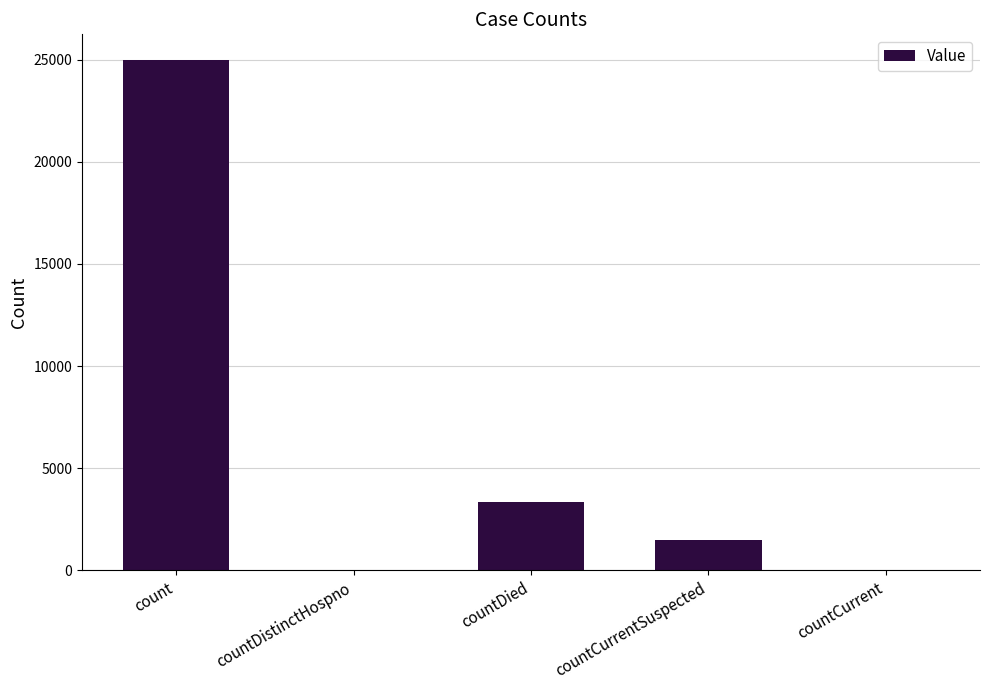

The chart shows a value of 36071 at count. True or false?

False